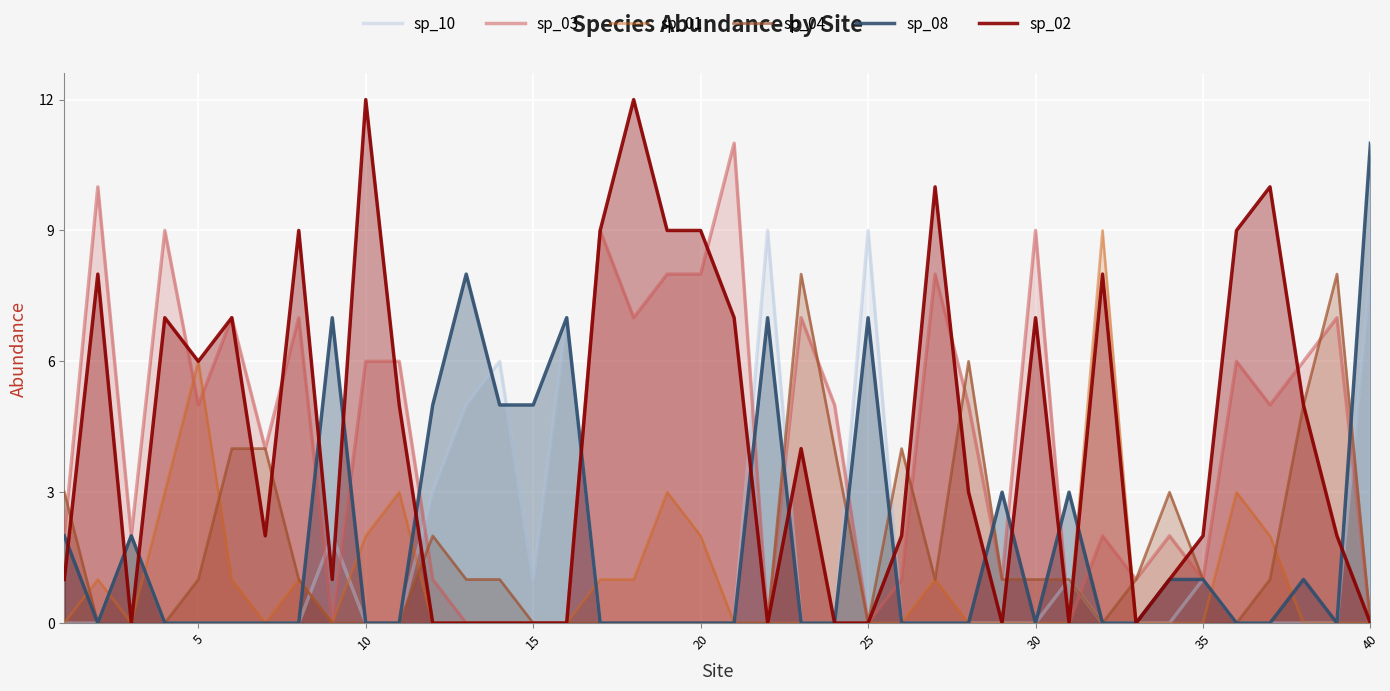

At how many categories does at least one series exceed 8?

17